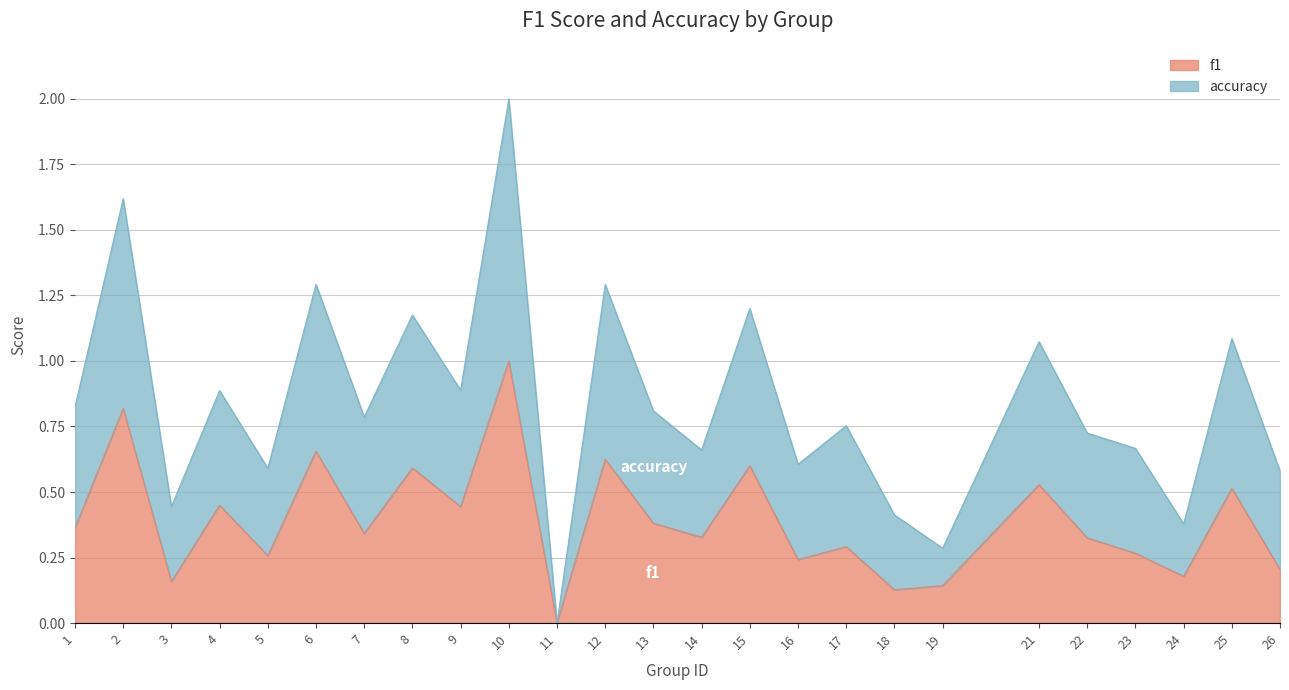

Reading left to right, what are all the values shown in this chart?

f1: 0.4	0.8	0.2	0.4	0.3	0.7	0.3	0.6	0.4	1.0	0.0	0.6	0.4	0.3	0.6	0.2	0.3	0.1	0.1	0.5	0.3	0.3	0.2	0.5	0.2
accuracy: 0.8	1.6	0.4	0.9	0.6	1.3	0.8	1.2	0.9	2.0	0.0	1.3	0.8	0.7	1.2	0.6	0.8	0.4	0.3	1.1	0.7	0.7	0.4	1.1	0.6